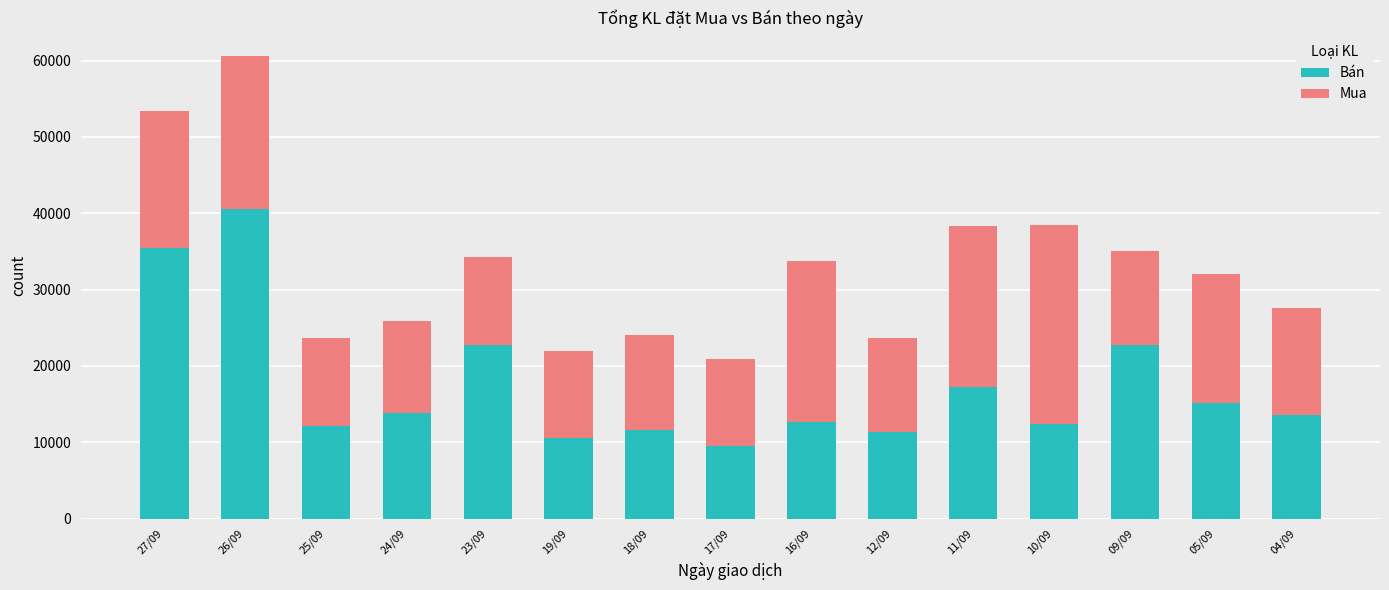

What is the total value across all series at 11/09?

38300